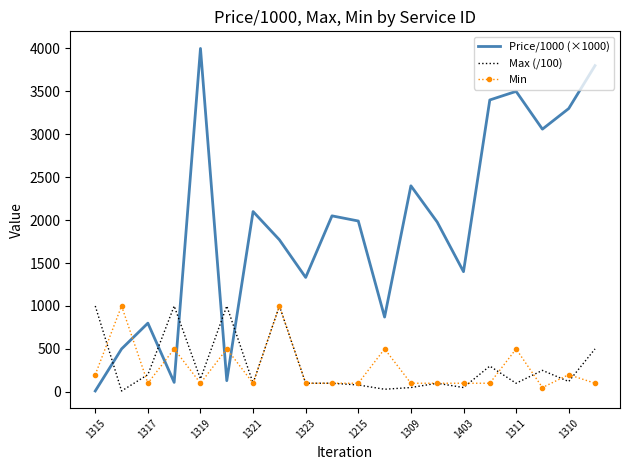

Which series has the largest range (max minus min)?

Price/1000 (×1000)